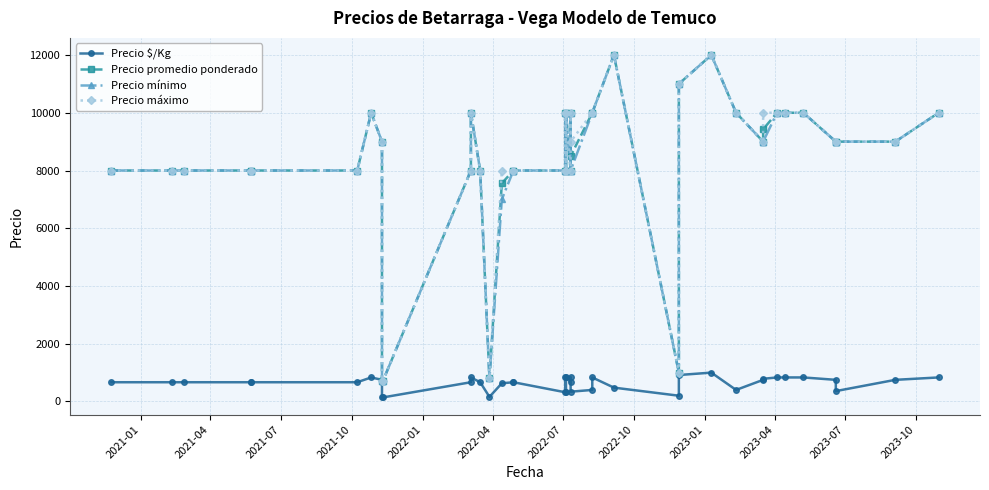

What are all the series names shown in the legend?

Precio $/Kg, Precio promedio ponderado, Precio mínimo, Precio máximo